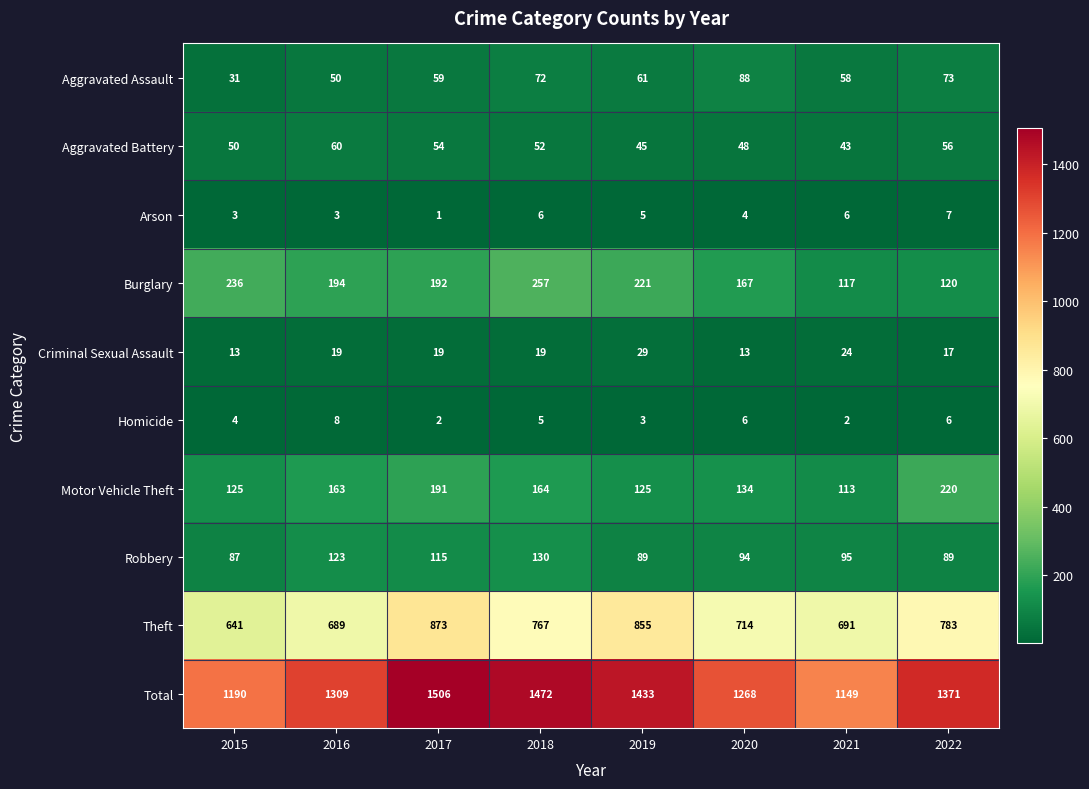

Count the number of categories in the chart.

8